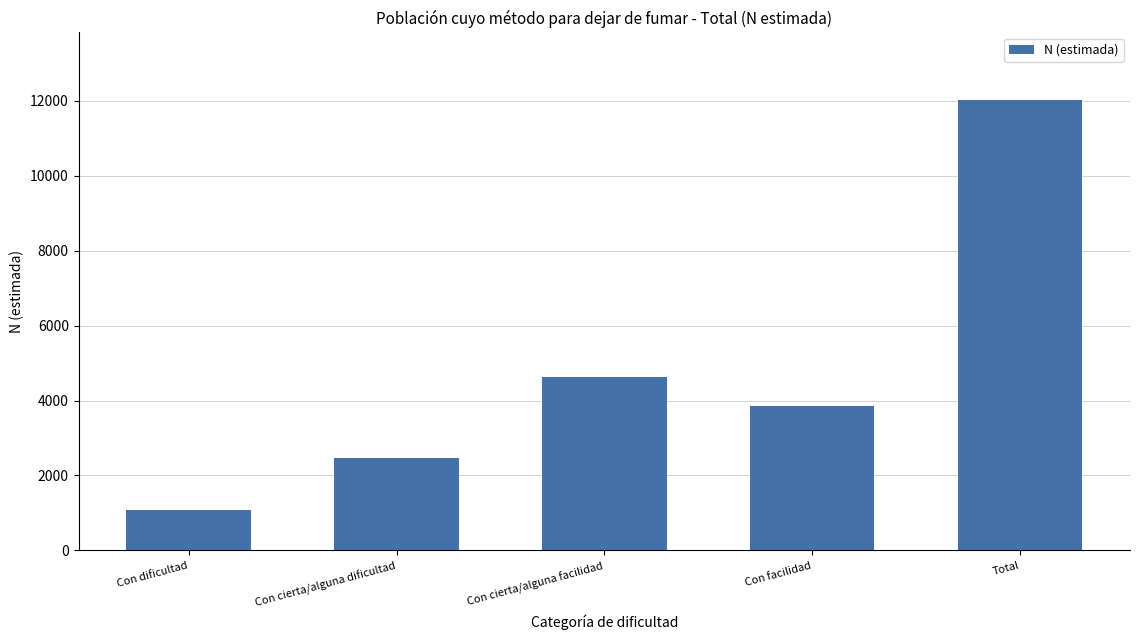

Reading left to right, list all the values displayed in this chart.

1075	2475	4621	3844	12016